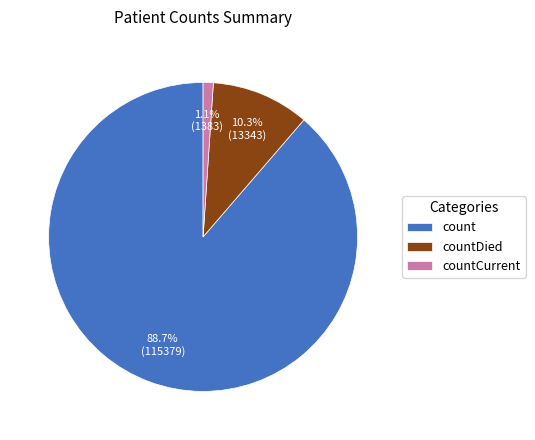

To the nearest percent, what portion does count represent?

89%